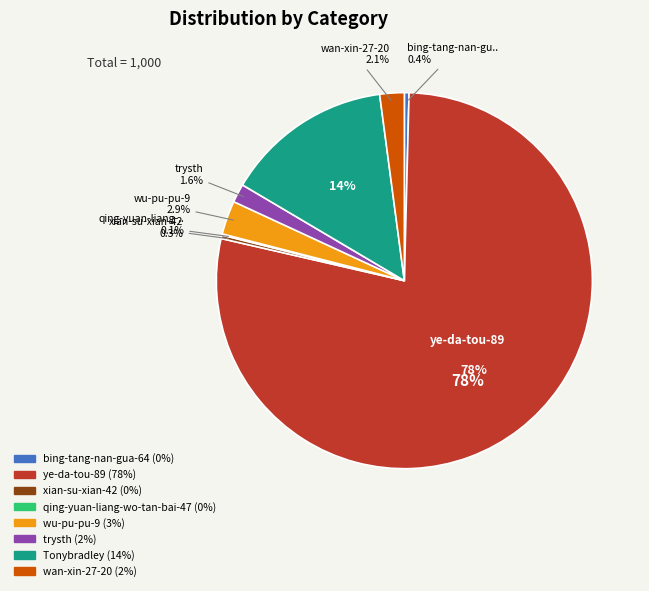

To the nearest percent, what portion does wu-pu-pu-9 represent?

3%